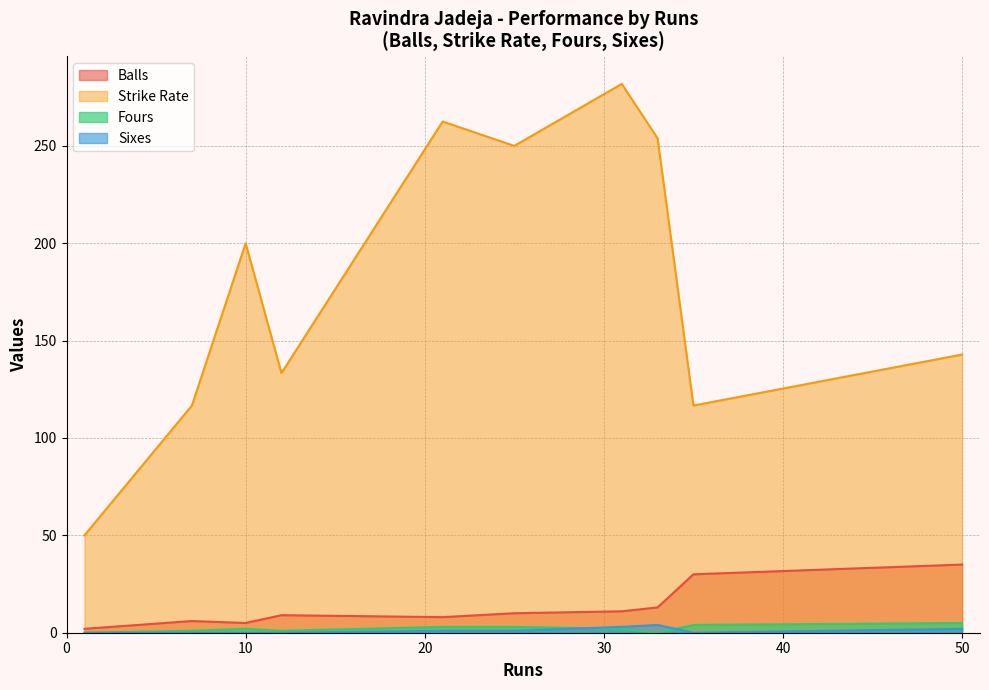

At which category is the sum across all series the highest?

31